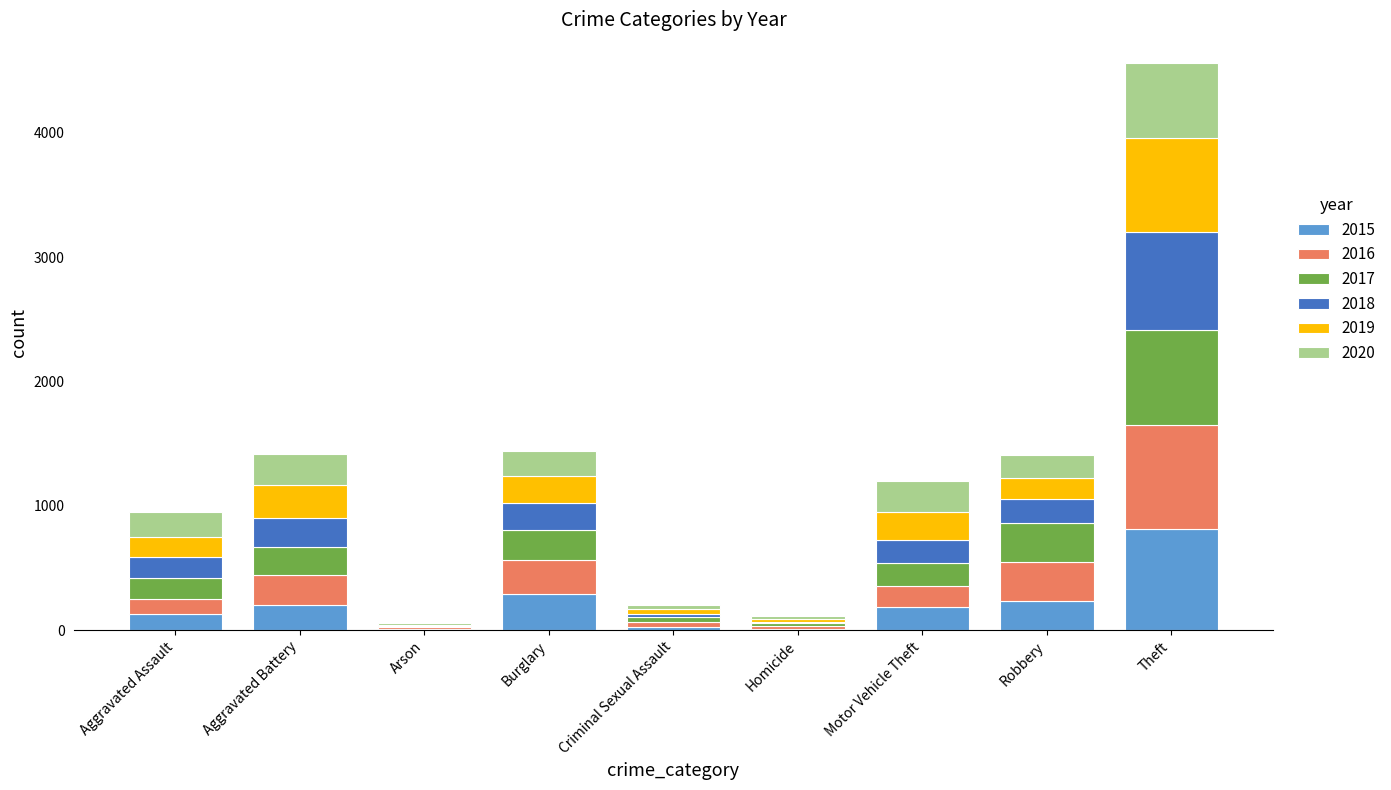

At which label does 2015 reach its peak?

Theft